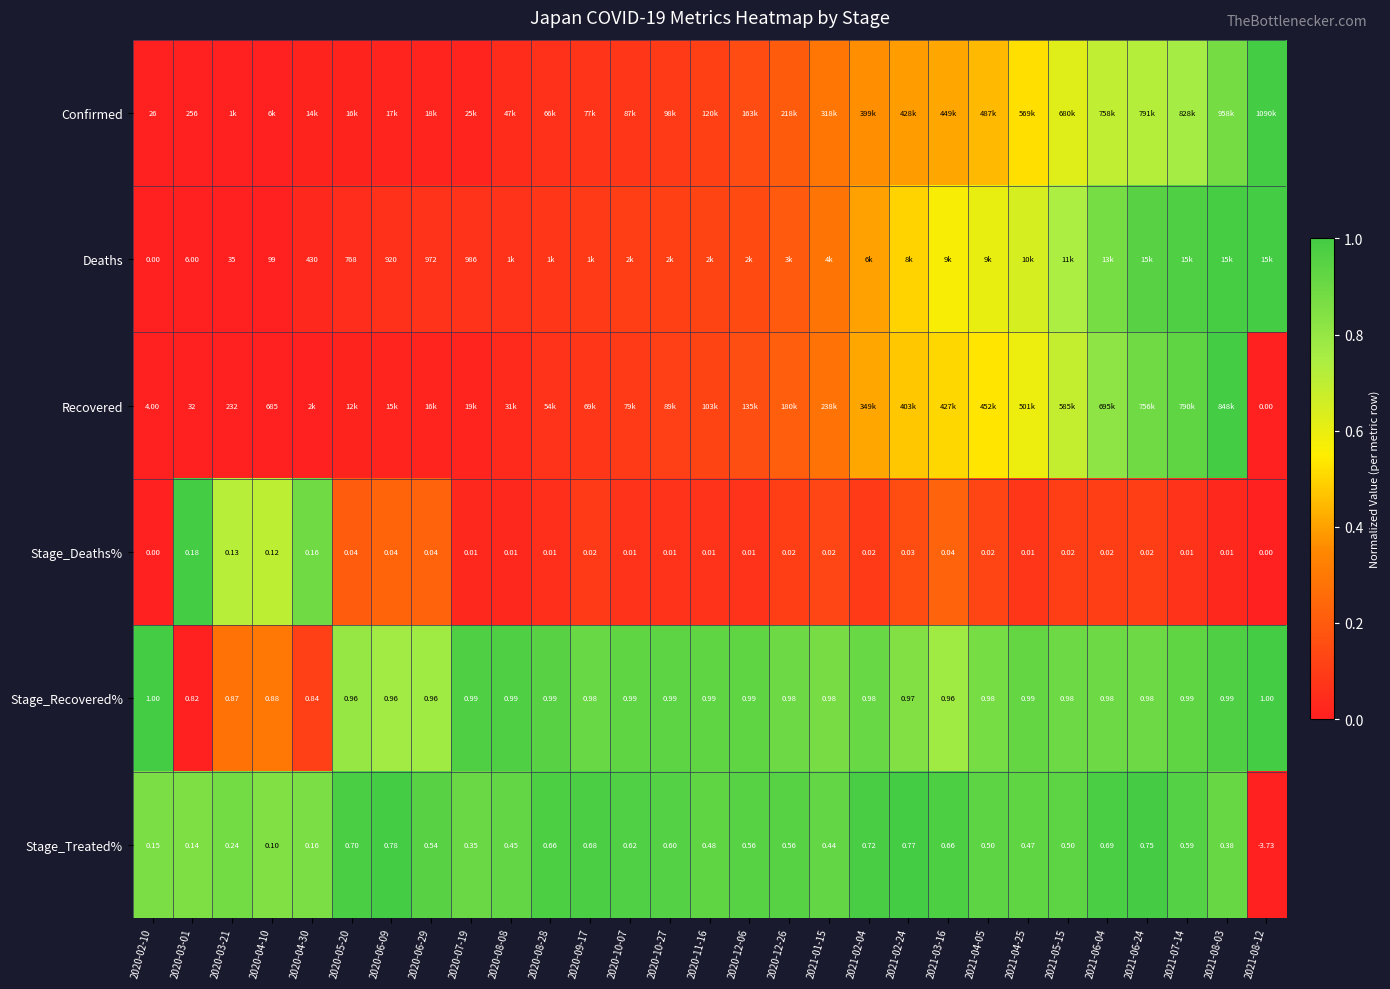

Is the value of Stage_Deaths% at 2020-12-26 greater than the value of Stage_Treated% at 2021-07-14?

No